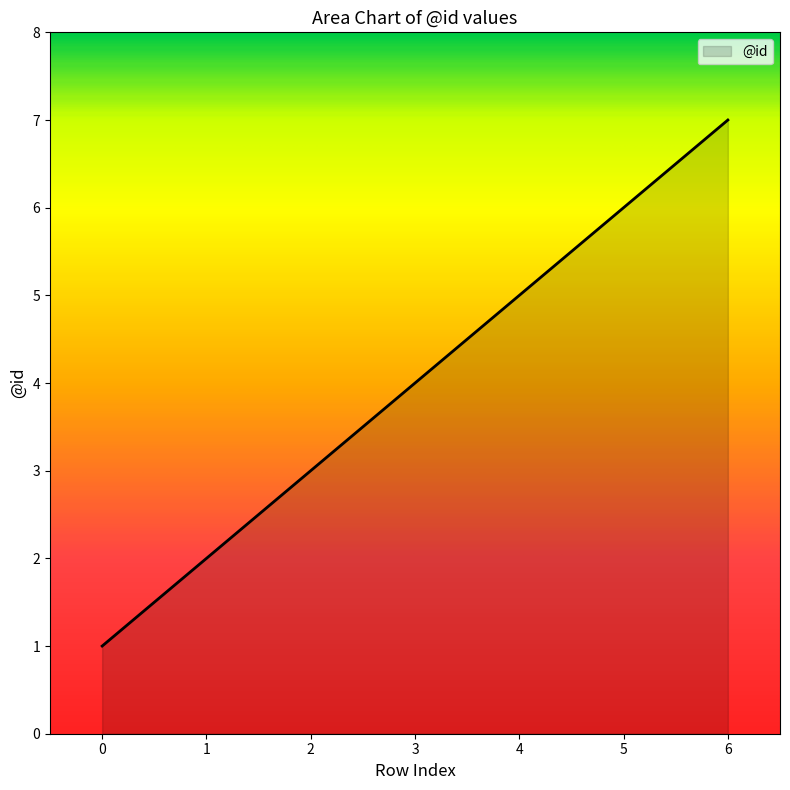

How many values are between 2 and 6?

5